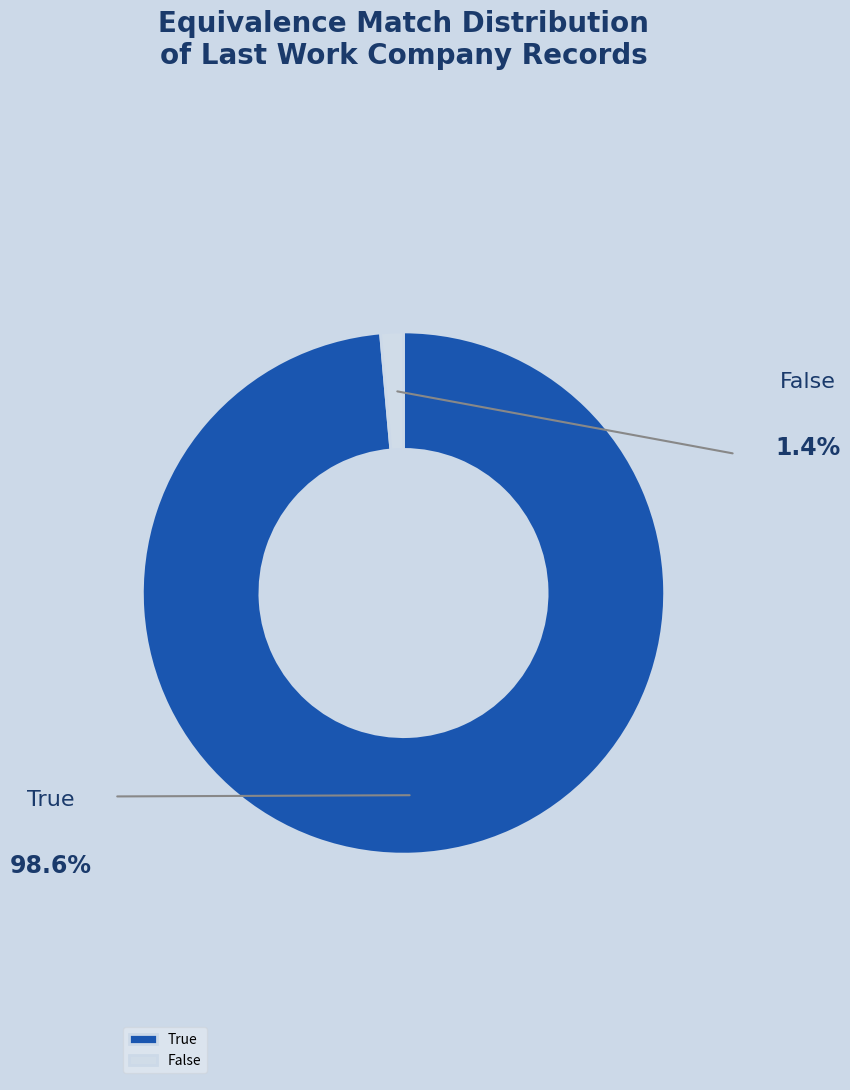

What is the change in value from True to False?

-554